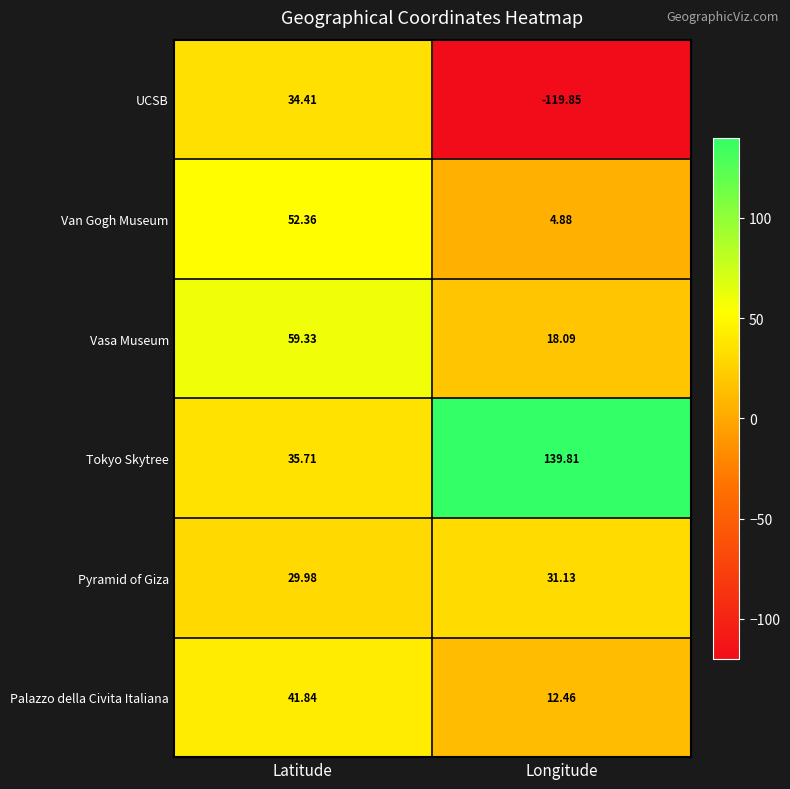

At which category does the chart reach its minimum across all series?

Longitude